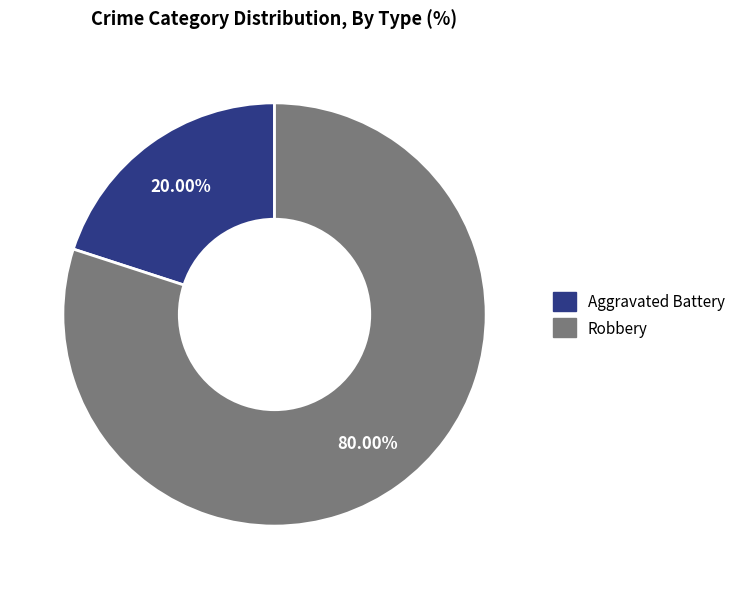

To the nearest percent, what is the difference between the Robbery and Aggravated Battery slice percentages?

60%